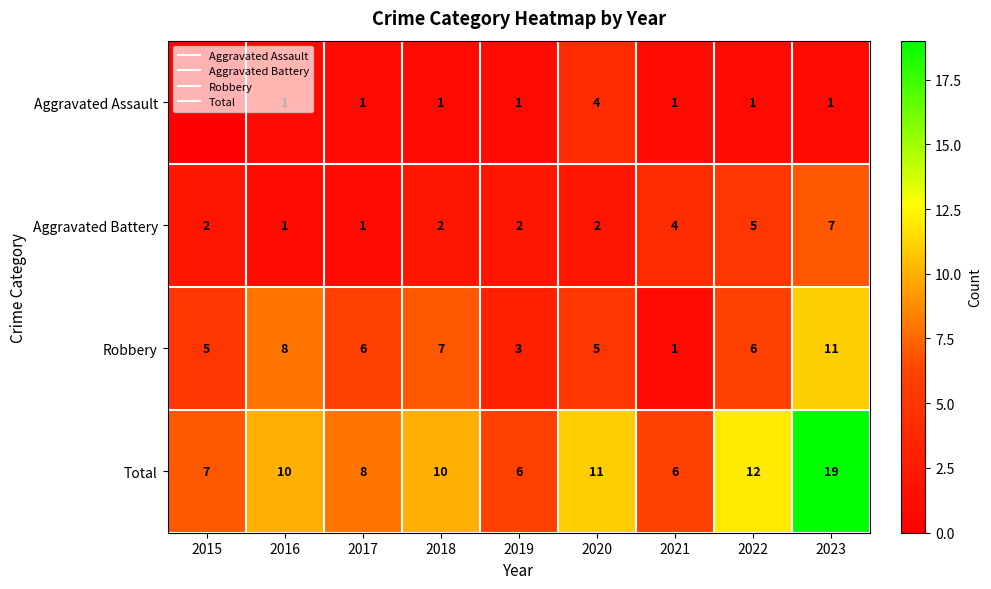

What is the difference between the second highest and second lowest values in the Total series?

6